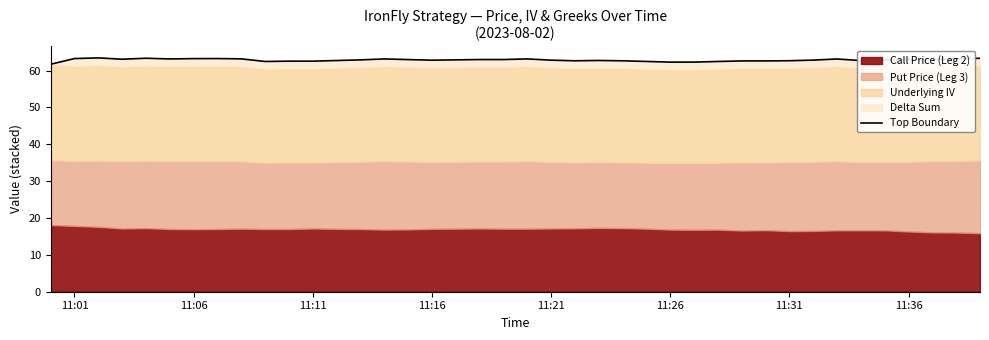

Reading right to left, transcribe all the data shown in this chart.

63.3	63.1	63.0	63.0	62.9	62.7	63.1	62.8	62.7	62.6	62.6	62.5	62.3	62.3	62.5	62.7	62.7	62.7	62.8	63.2	63.0	63.0	62.9	62.8	63.0	63.2	62.9	62.7	62.6	62.6	62.5	63.2	63.3	63.2	63.2	63.3	63.1	63.4	63.3	61.7